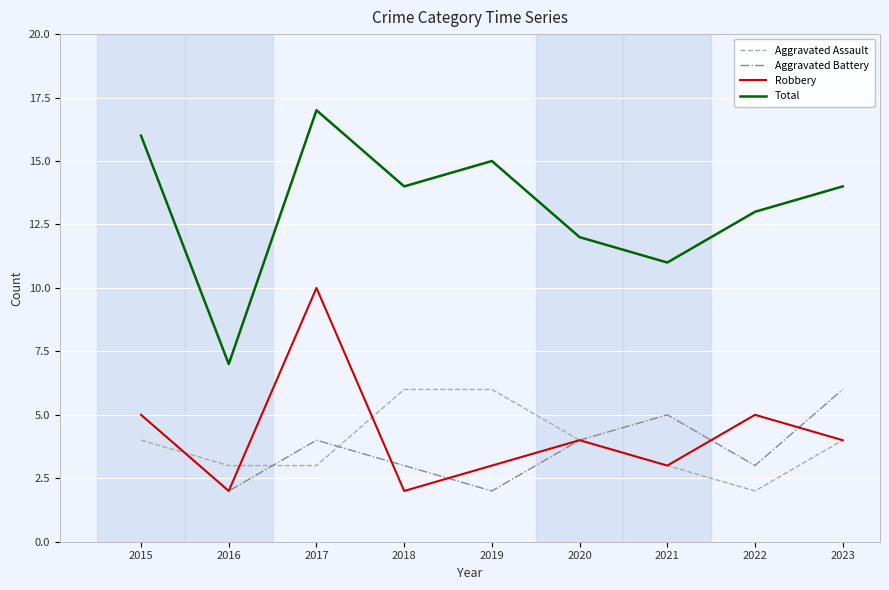

The value of Aggravated Battery at 2021 is 2. True or false?

False